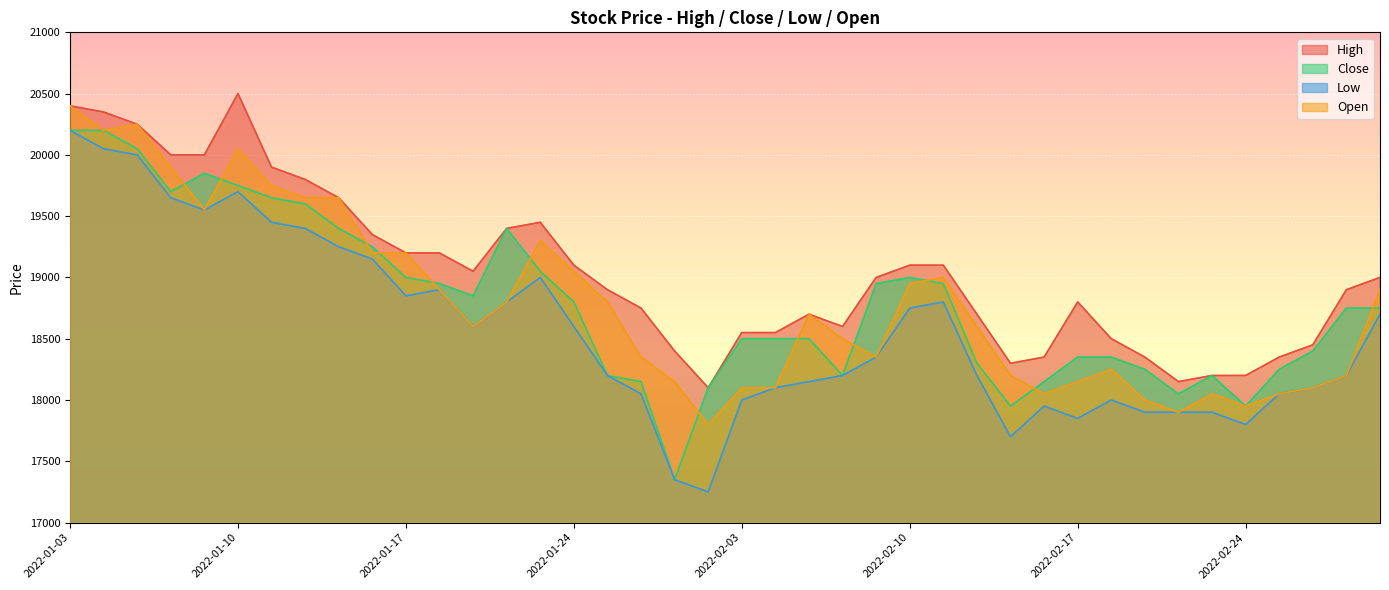

What position from the right is 2022-02-15?

12